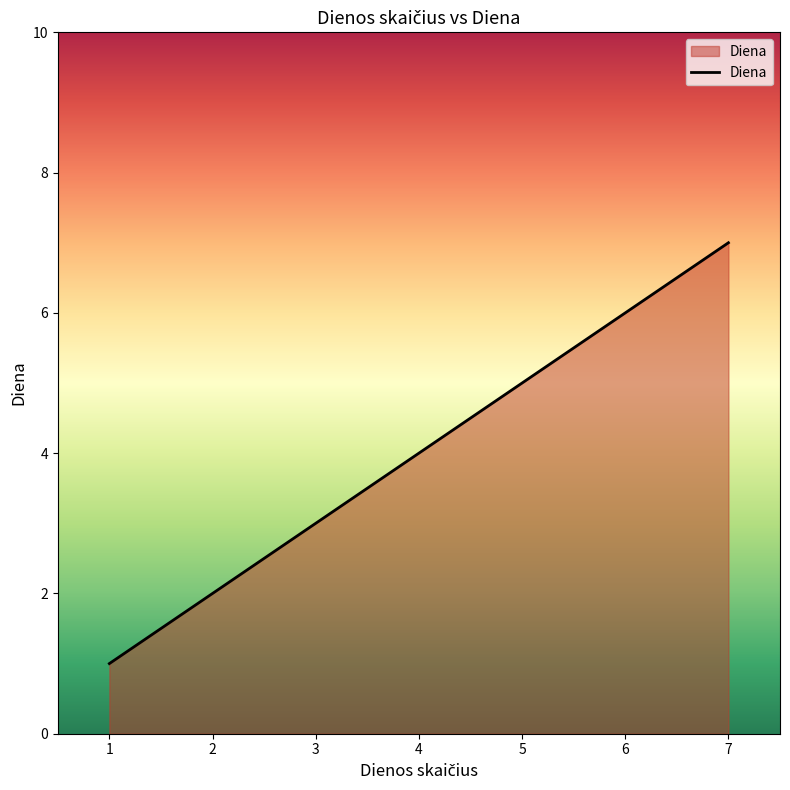

List the labels in order of value, largest first.

7, 6, 5, 4, 3, 2, 1